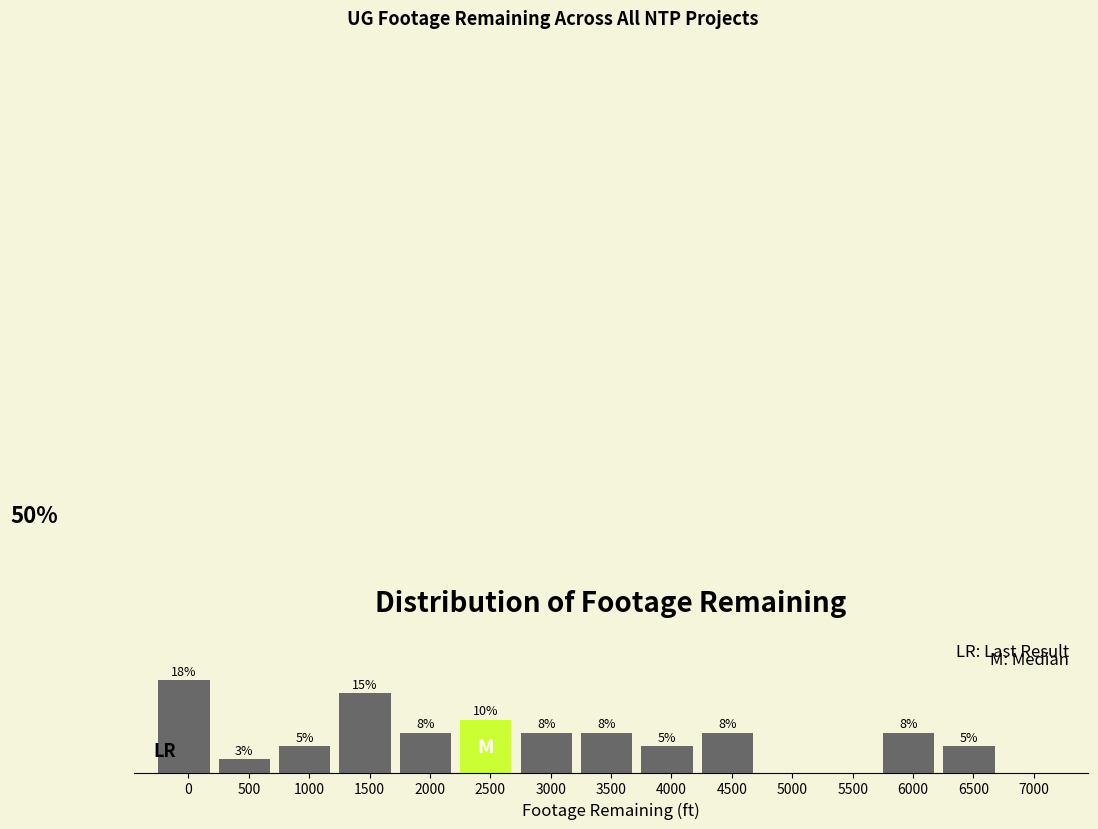

Are the bars horizontal?

No